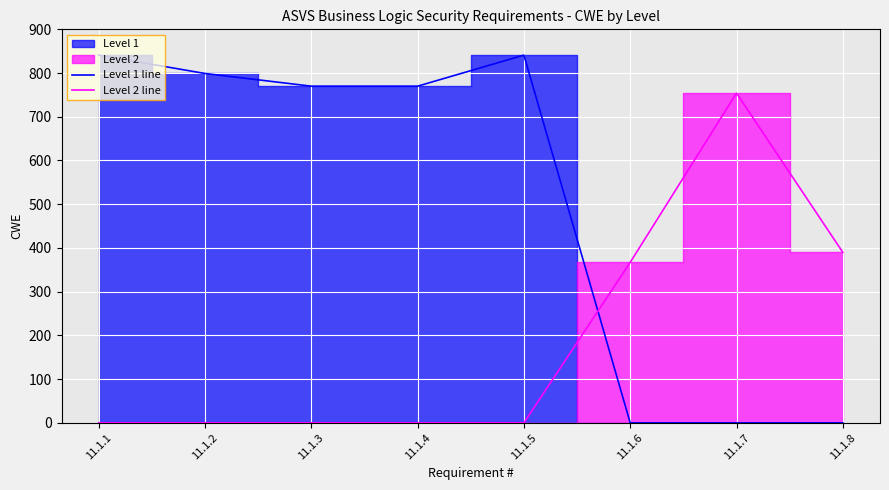

How many lines are shown in the chart?

2